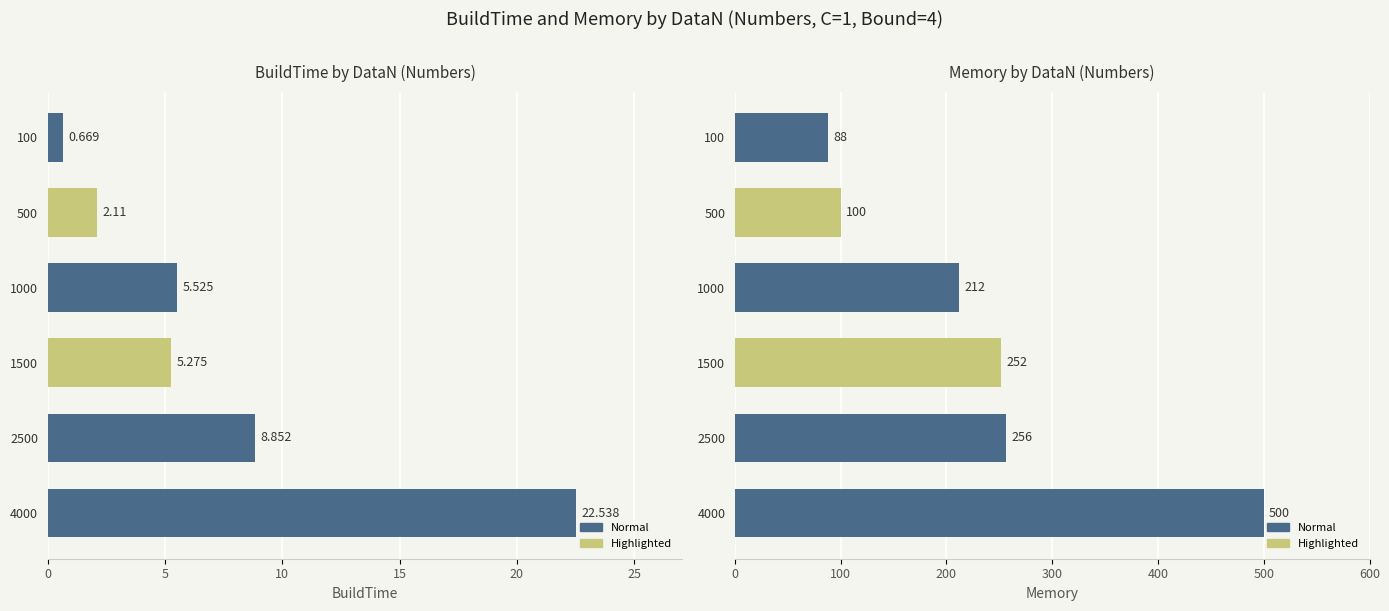

Which series has the largest total across all categories?

Memory